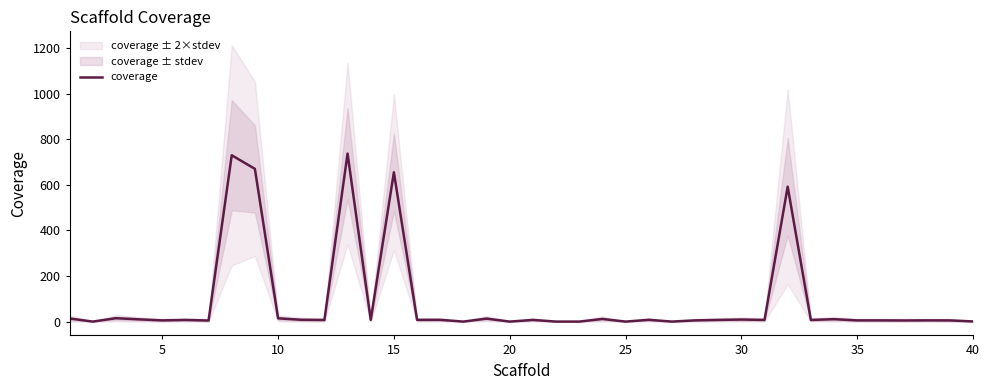

What is the difference between the maximum and second lowest values?

736.9